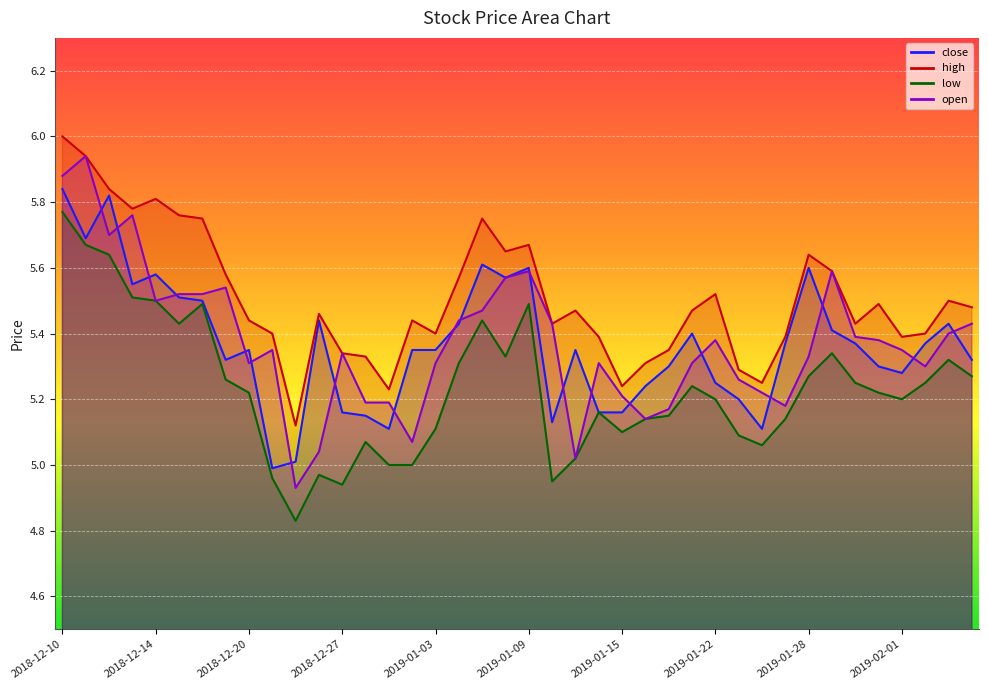

What is the maximum value for open?

5.9